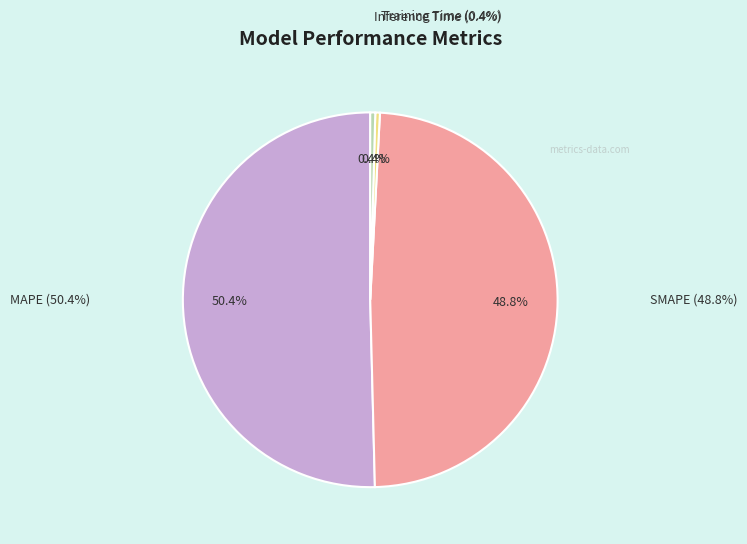

True or false: MAPE accounts for 50% of the total.

True